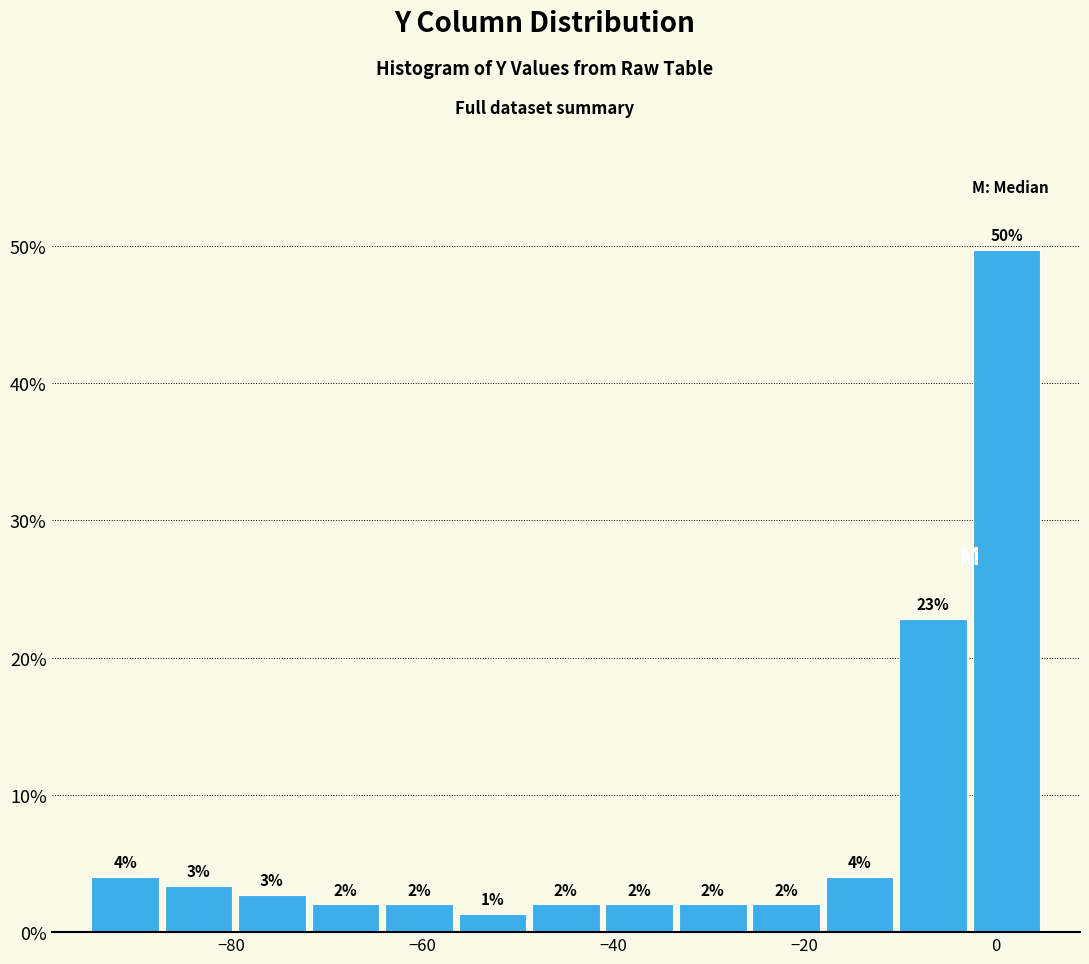

Read against the x-axis, roughly where is the centre of the tallest bar?

2